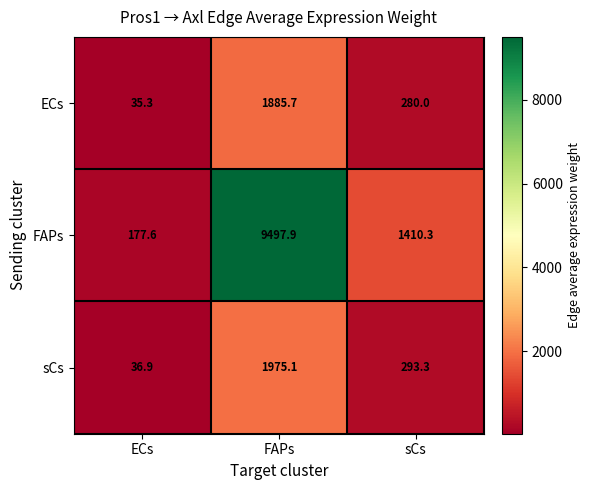

Reading left to right, transcribe all the data shown in this chart.

ECs: ECs=35.3	FAPs=1885.7	sCs=280.0
FAPs: ECs=177.6	FAPs=9497.9	sCs=1410.3
sCs: ECs=36.9	FAPs=1975.1	sCs=293.3